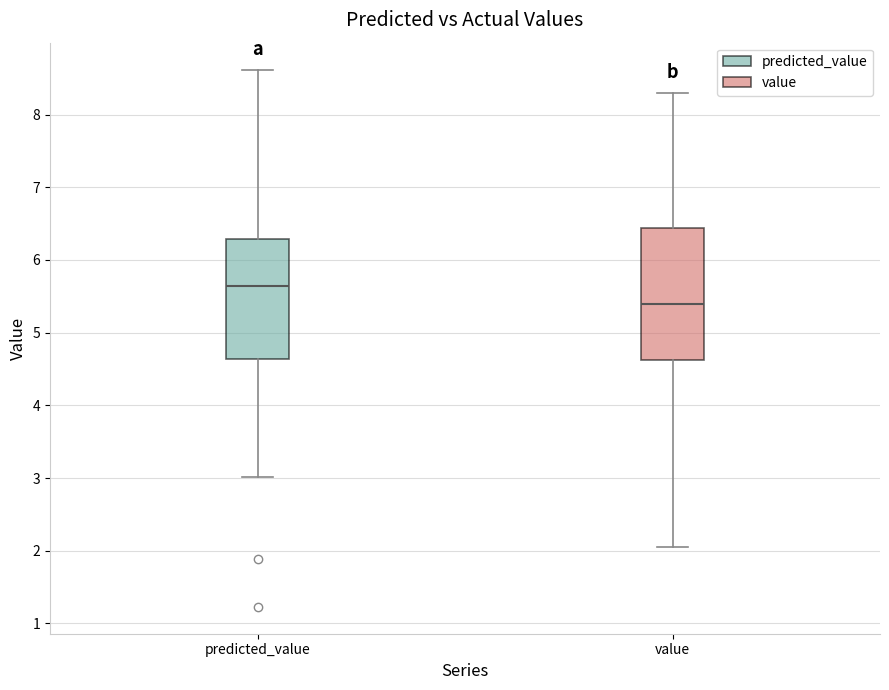

Reading left to right, read every box against the y-axis: the position of its median line, the range the box covers, and the ends of its whiskers. The values are not printed on the chart, so give them approximately, as read against the axis.

predicted_value: median 5.6, box 4.6 to 6.3, whiskers 3.0 to 8.6
value: median 5.4, box 4.6 to 6.4, whiskers 2.0 to 8.3